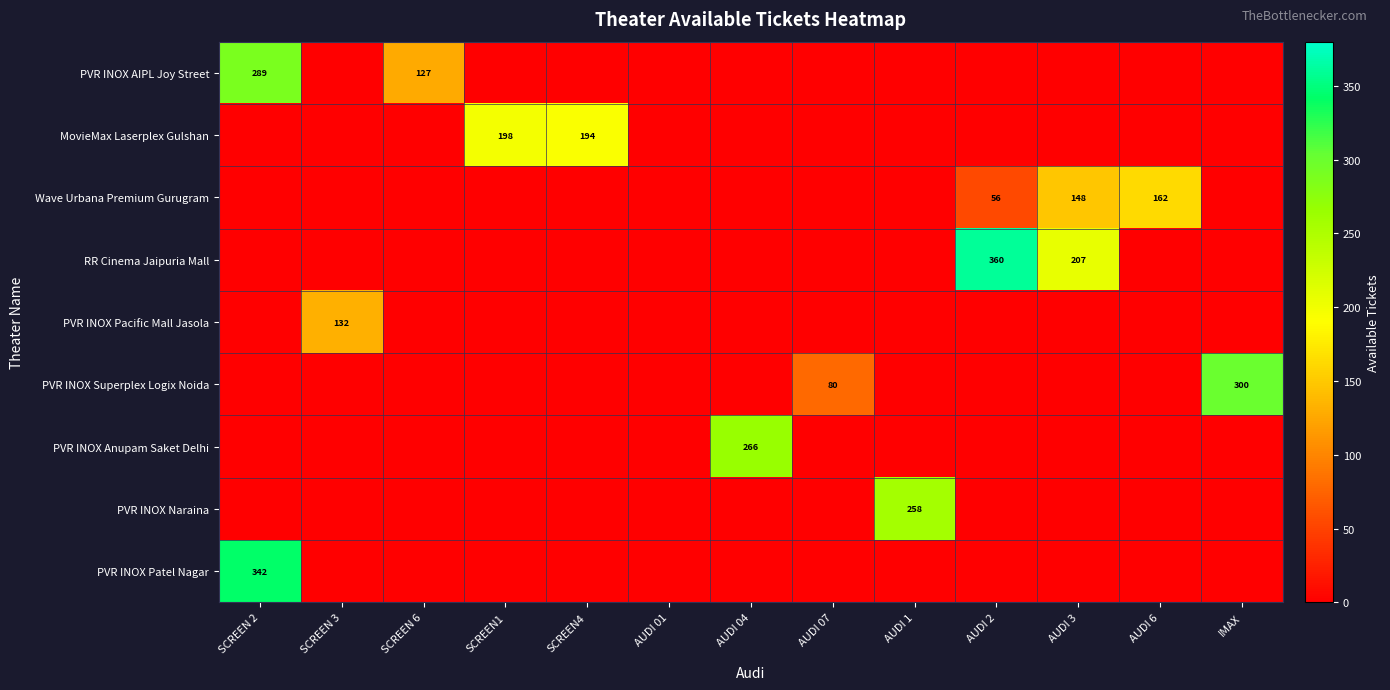

The Wave Urbana Premium Gurugram series shows 162 at AUDI 6. True or false?

True